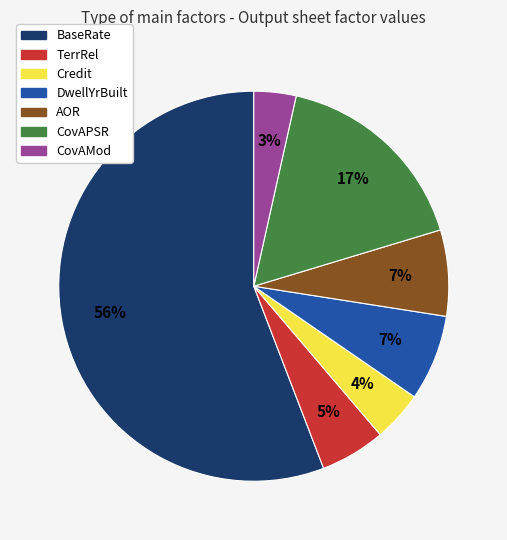

What is the smallest slice in the pie chart?

CovAMod